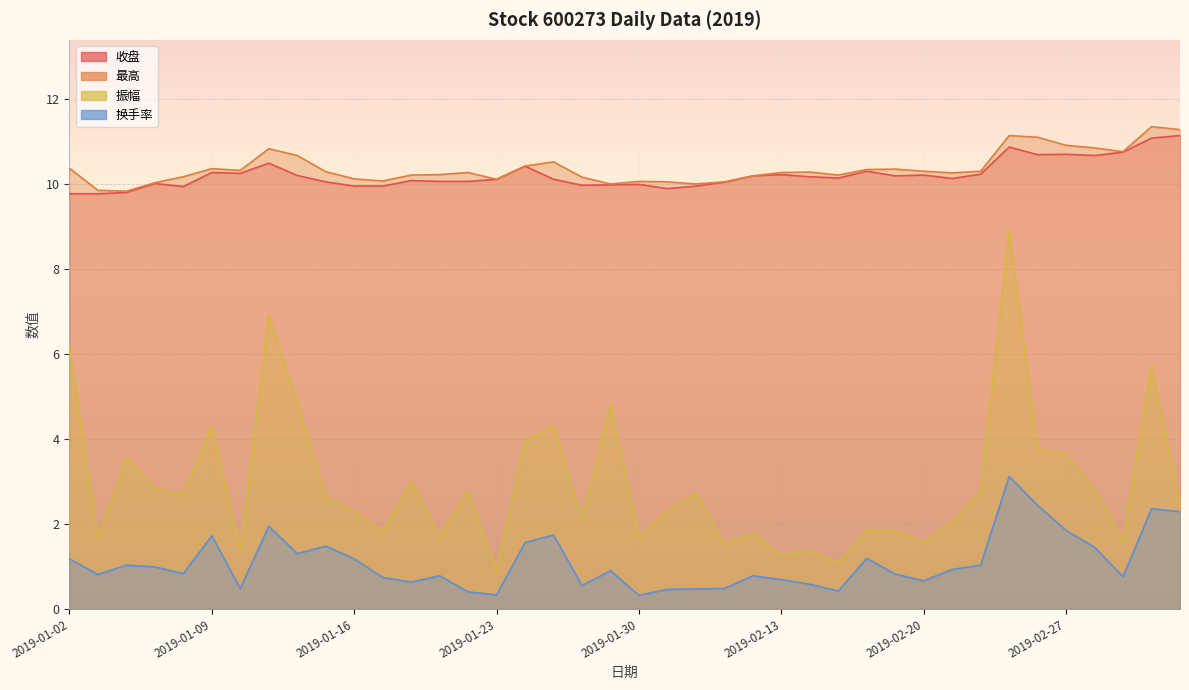

At how many categories does at least one series exceed 7?

40